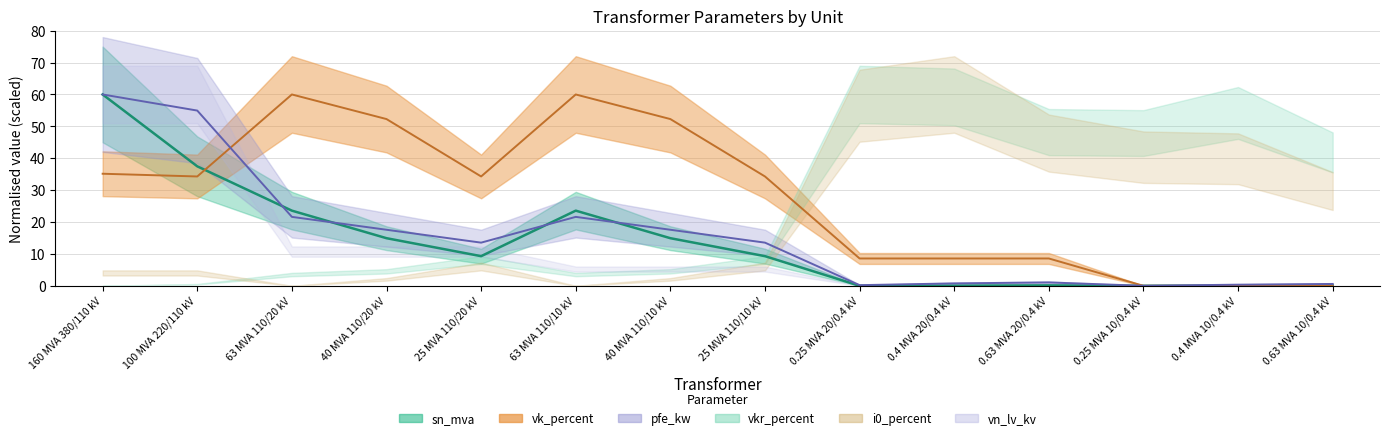

Rank the series at 40 MVA 110/10 kV from highest to lowest value.

vk_percent, pfe_kw, sn_mva